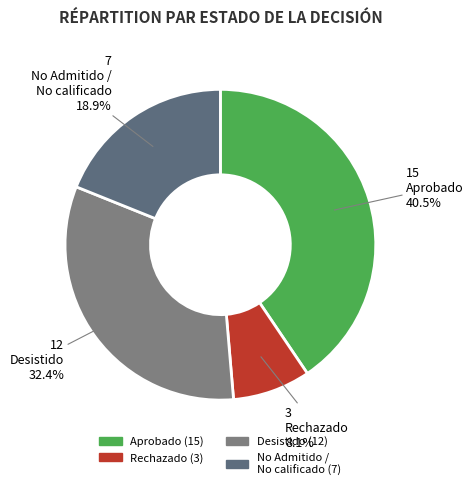

Count the number of slices in the pie.

4